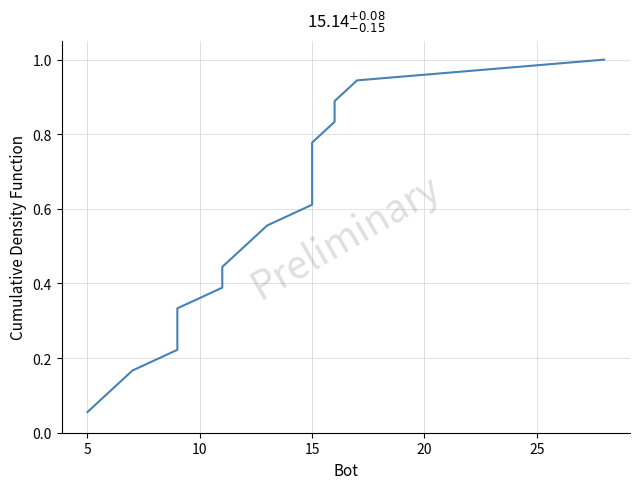

How many lines are shown in the chart?

1